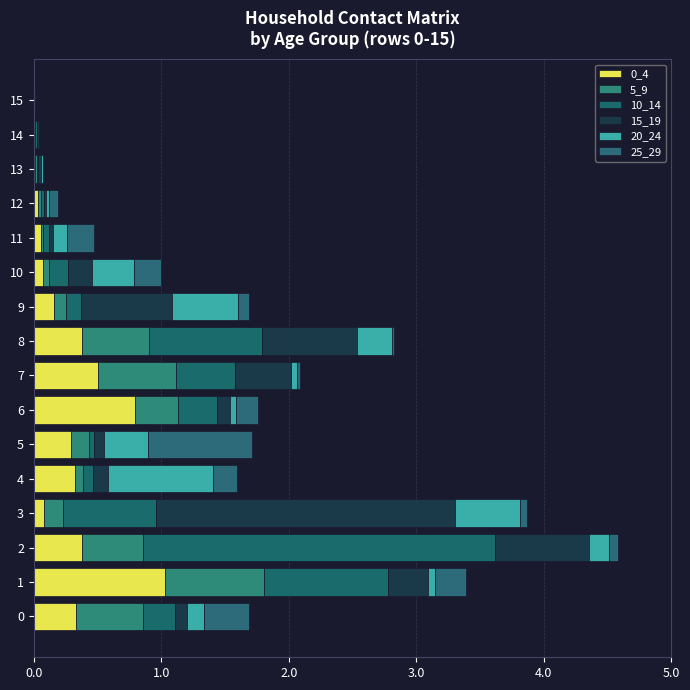

Between 7 and 8, which series saw the biggest shift?

10_14